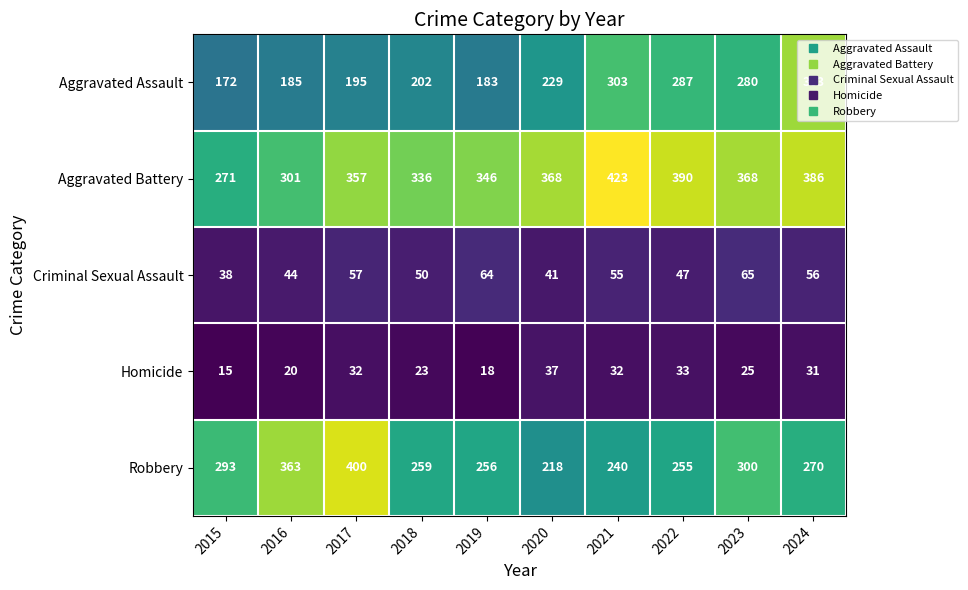

What is the minimum value shown in the chart?

15